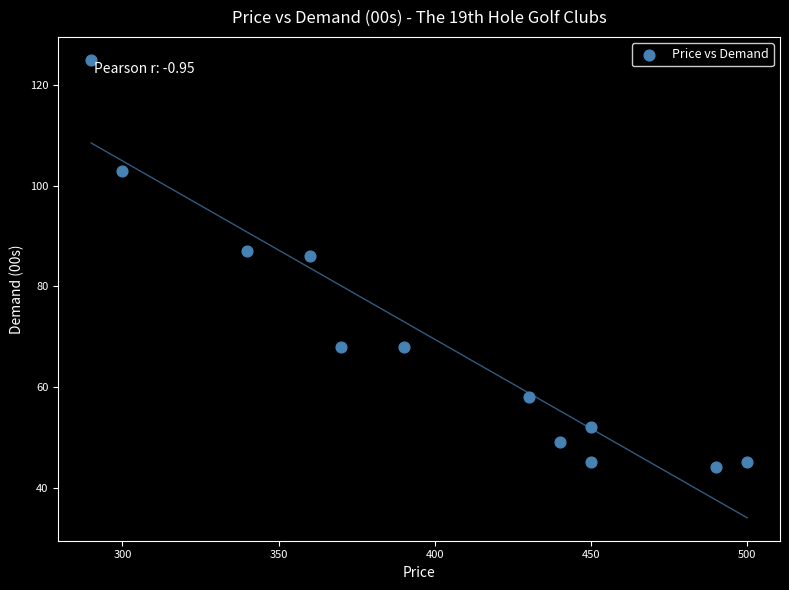

What is the range of X values (max minus min)?

210